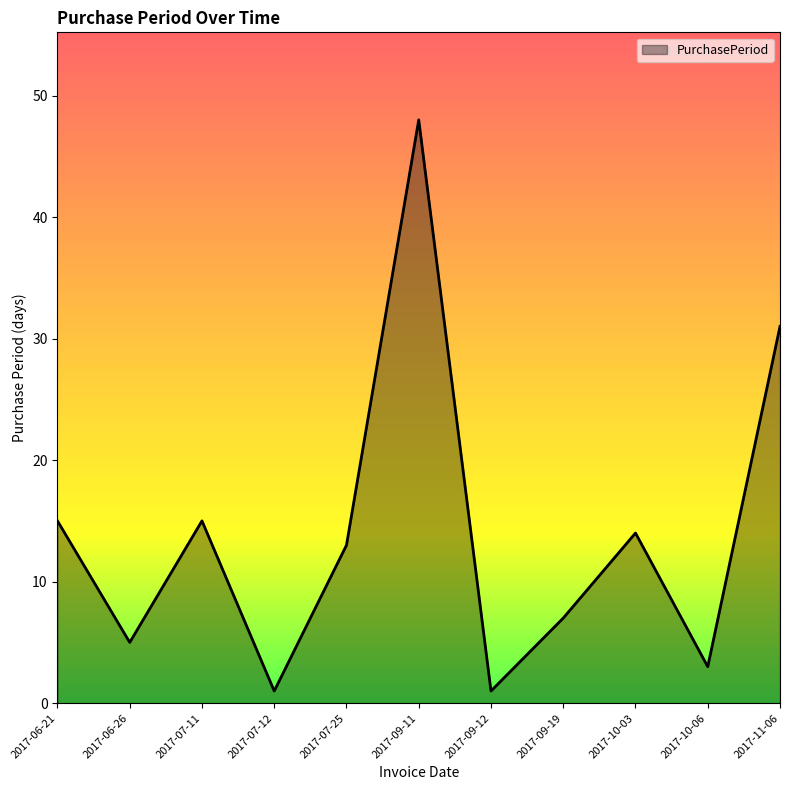

What is the sum of the values at 2017-09-11 and 2017-07-11?

63